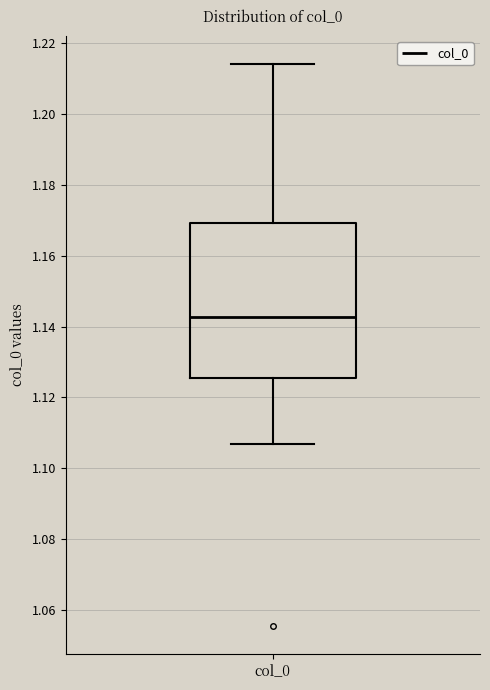

Read this box plot against the y-axis: the position of the median line, the range covered by the box, and the ends of both whiskers. The values are not printed on the chart, so give them approximately, as read against the axis.

median 1.142, box 1.126 to 1.170, whiskers 1.106 to 1.214